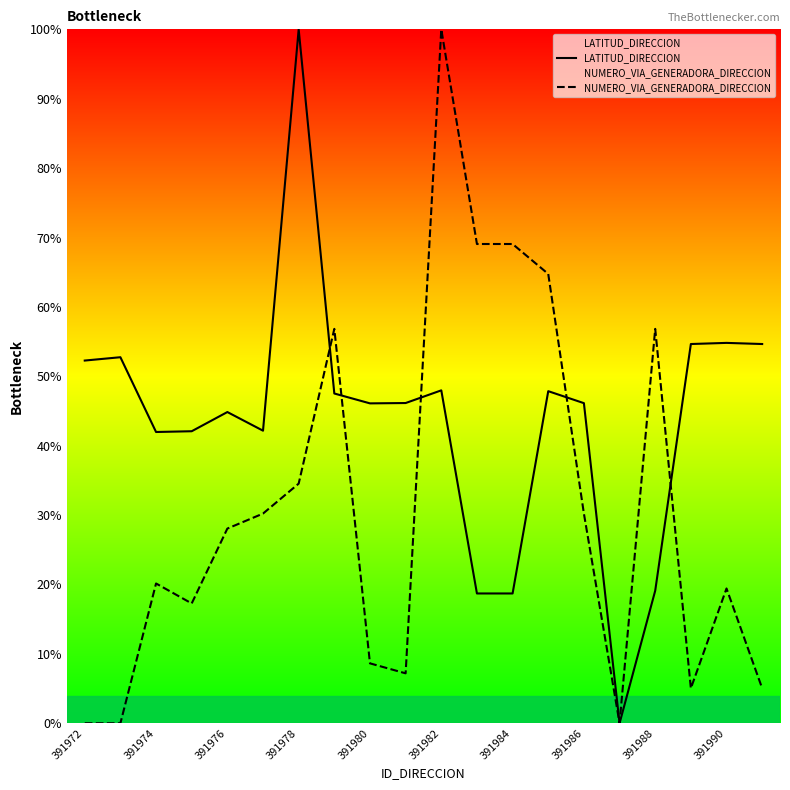

What value does the LATITUD_DIRECCION series have at 11?

18.7